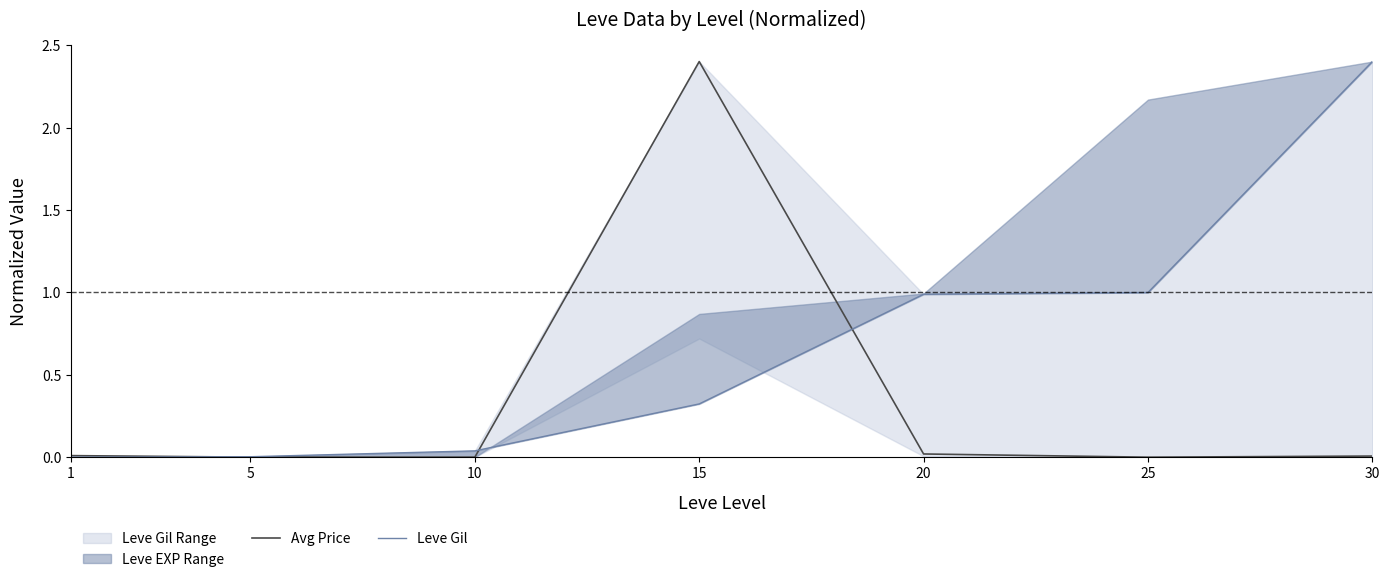

At how many categories does at least one series exceed 2?

2